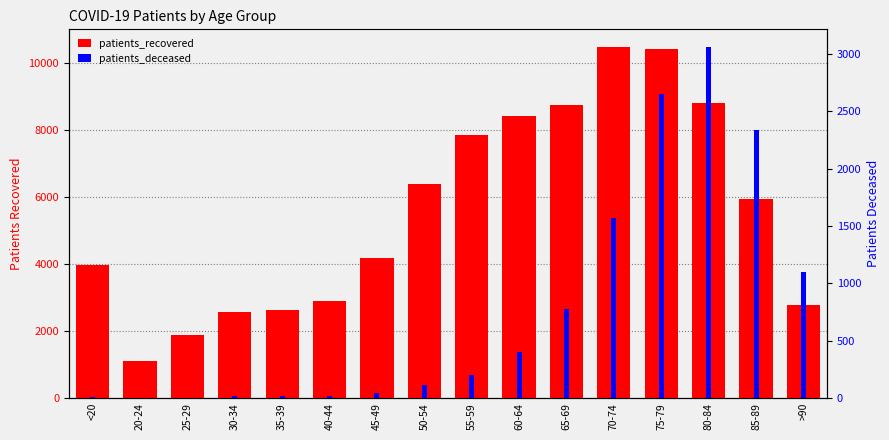

How many values in the patients_recovered series are below 5934?

8